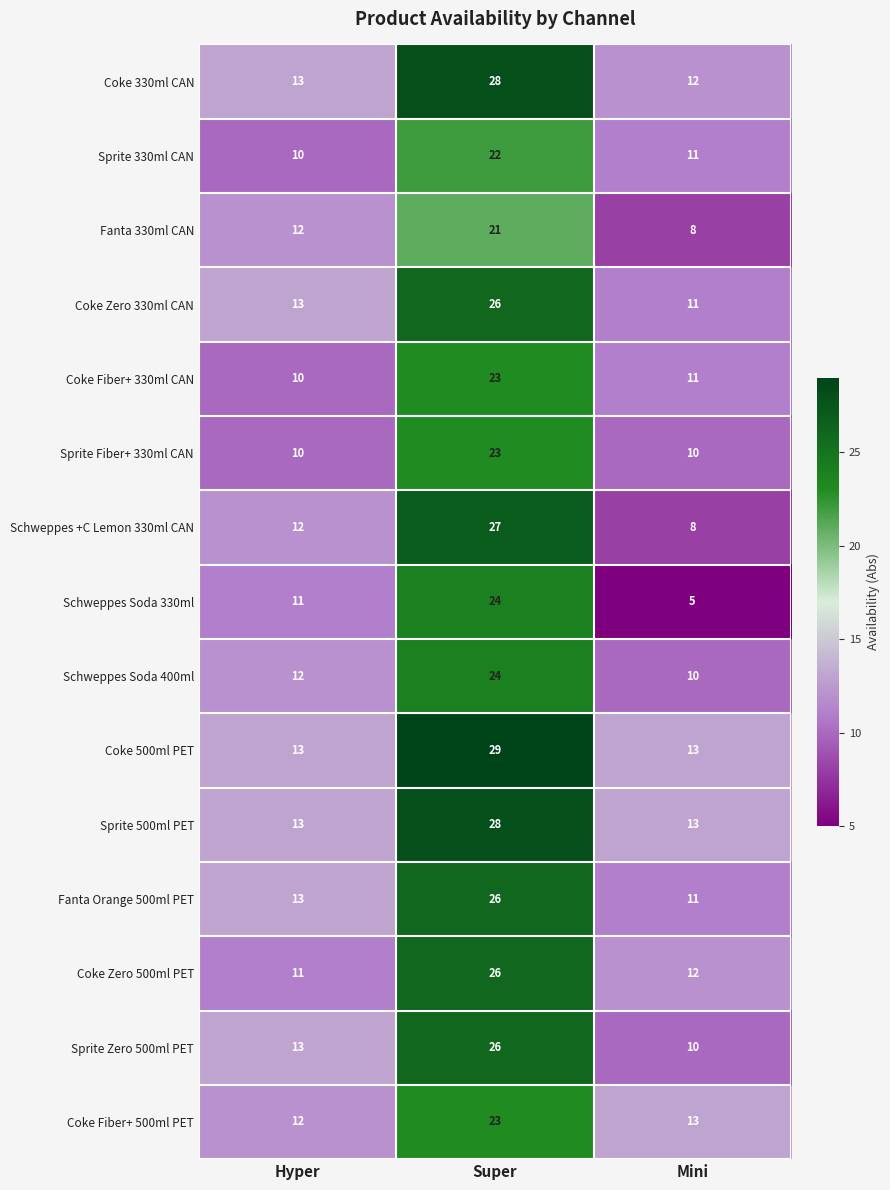

Is the value of Sprite 330ml CAN at Hyper greater than the value of Schweppes Soda 400ml at Hyper?

No